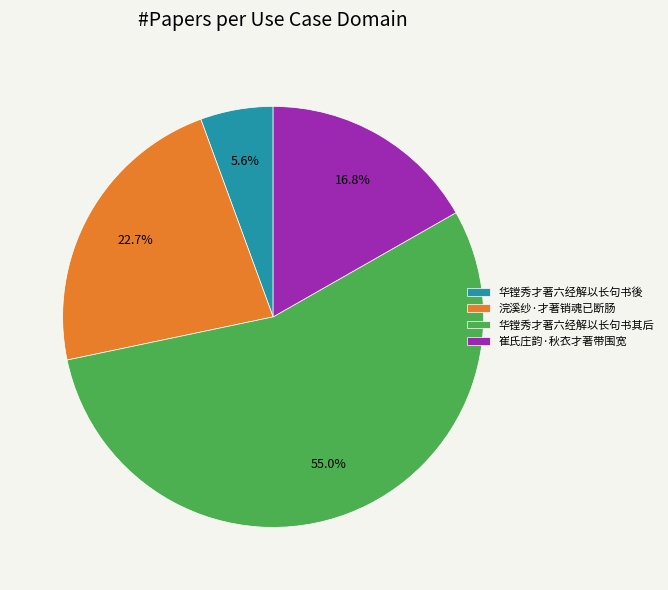

To the nearest percent, what percentage of the pie is 华镗秀才著六经解以长句书其后?

55%